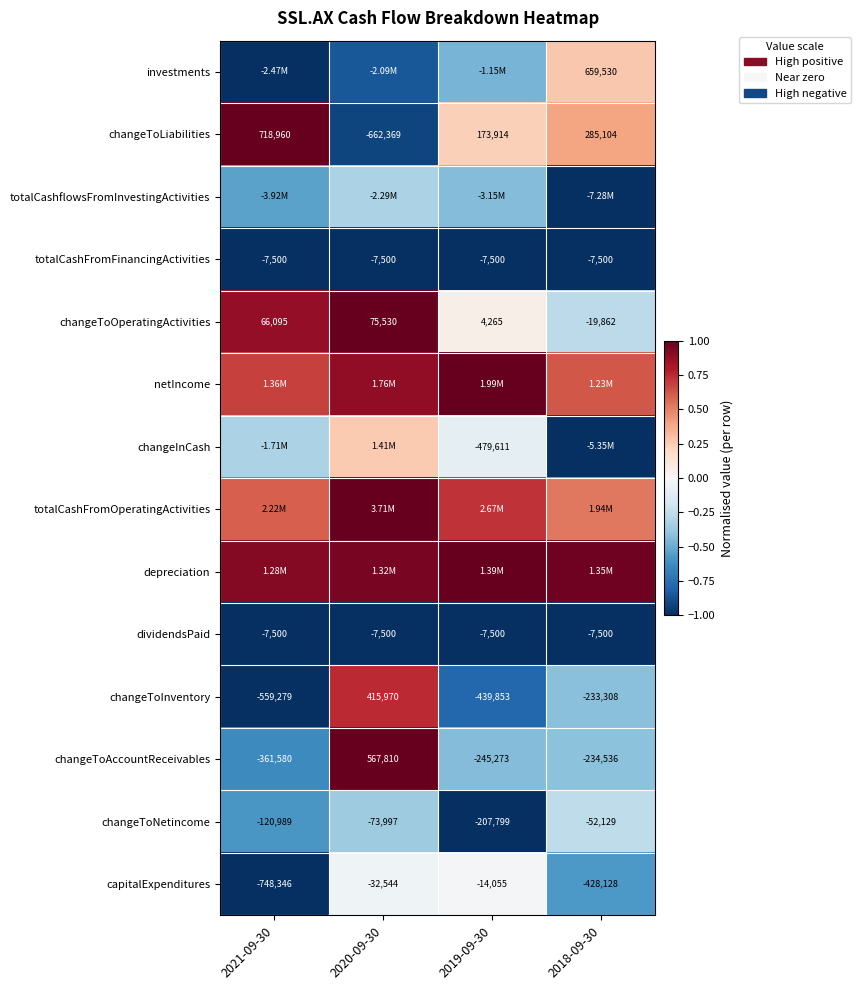

How many negative values does the changeToOperatingActivities series have?

1